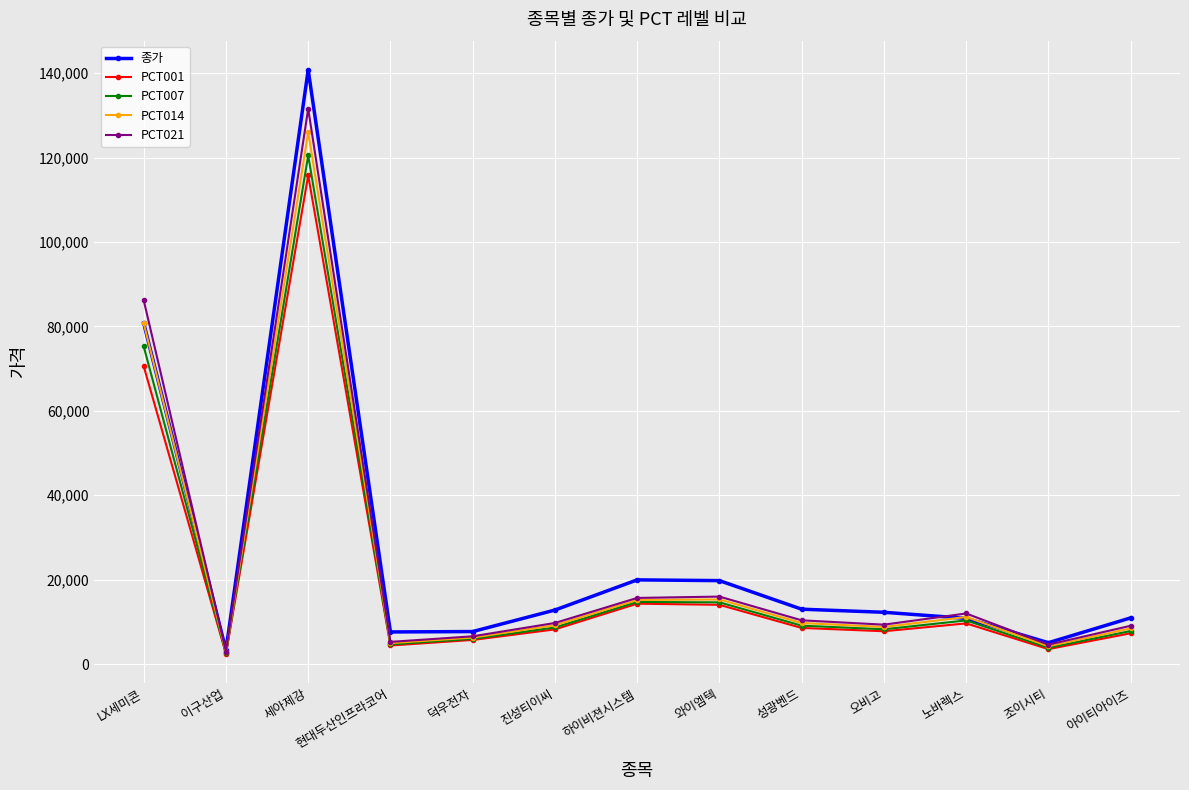

At which category is the sum across all series the highest?

세아제강